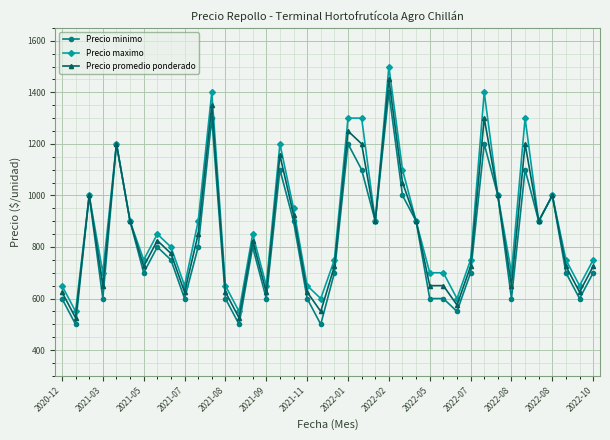

True or false: Precio promedio ponderado has more than 2 interior local peaks.

True